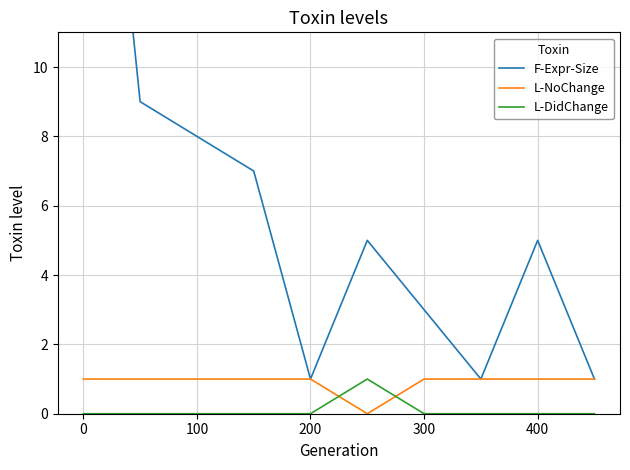

Is it true that L-NoChange equals 1 at 100?

True